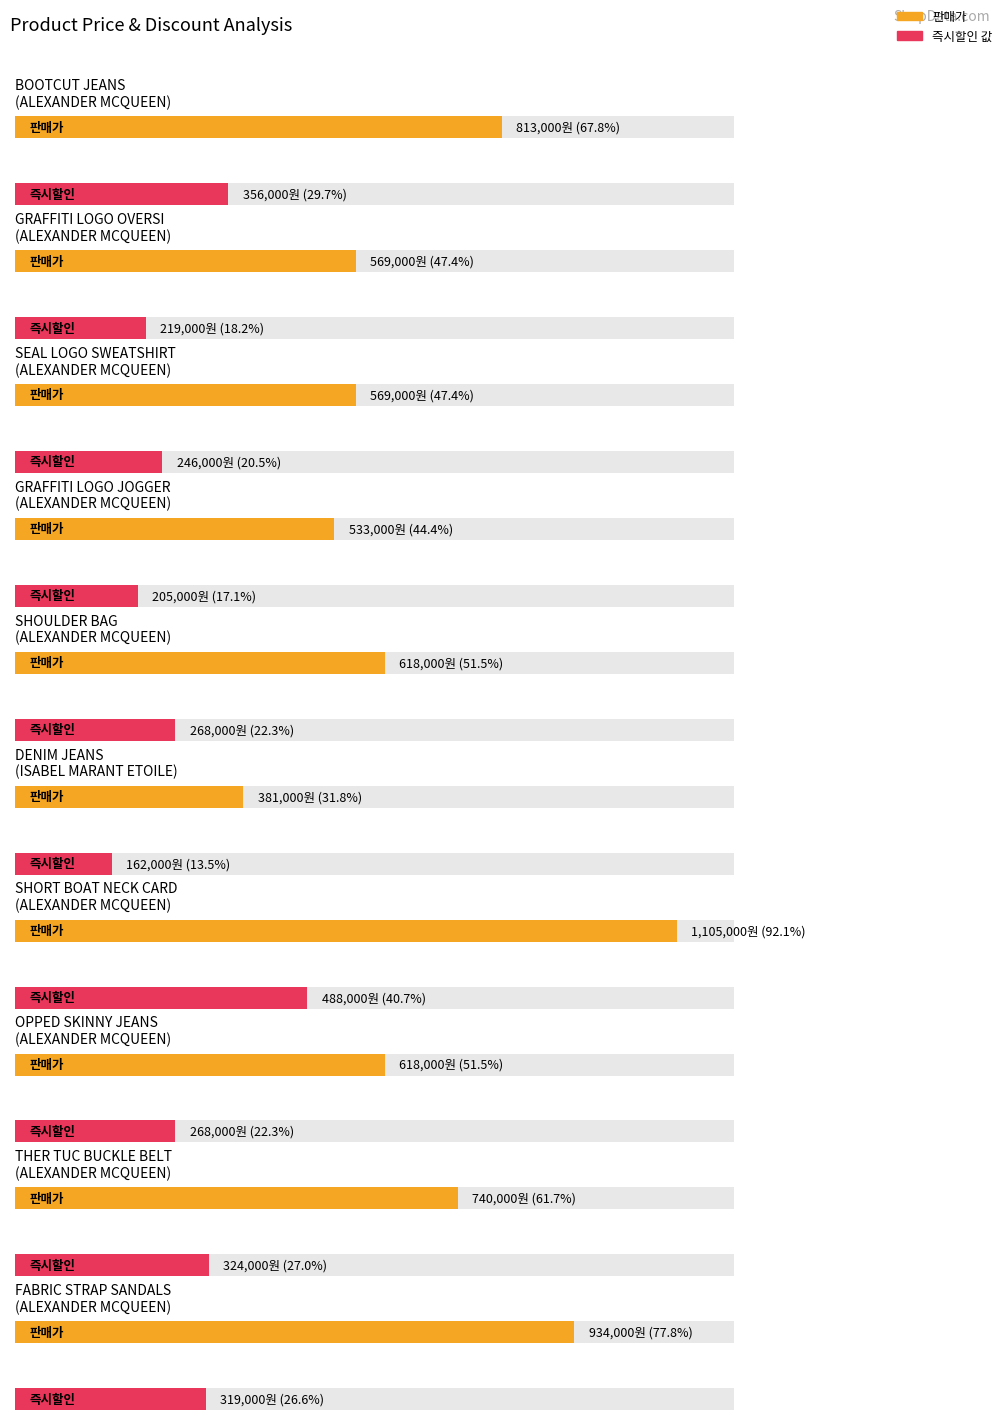

Rank the series by their average value, from lowest to highest.

즉시할인 값, 판매가